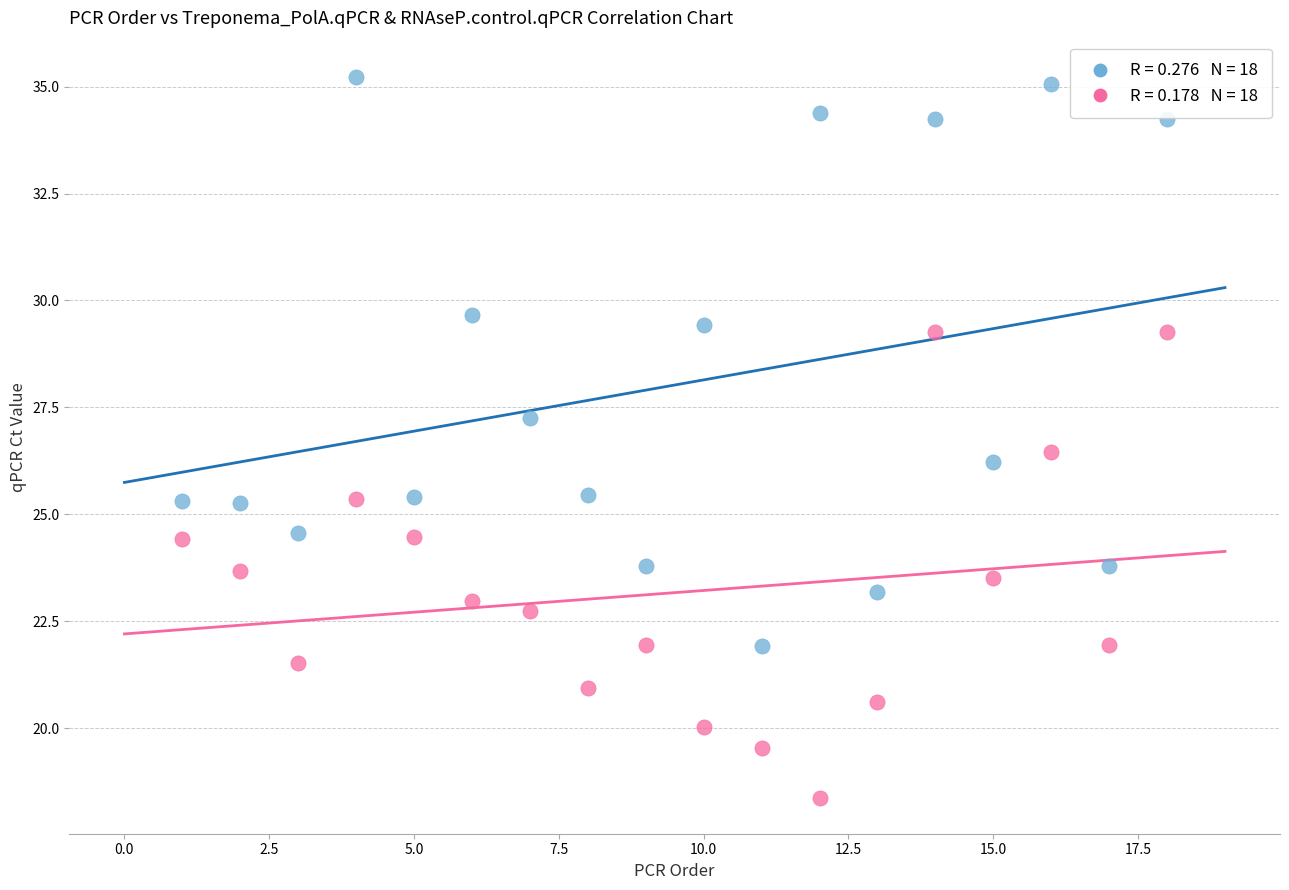

Across all data points, what is the range of X values (max minus min)?

17.0